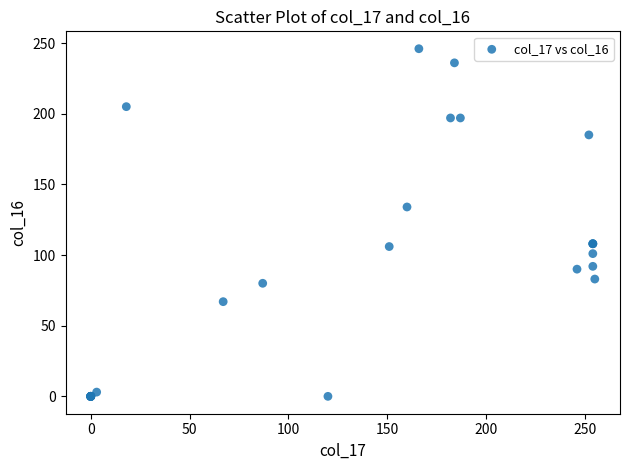

What Y value in the scatter plot is closest to 123?

134